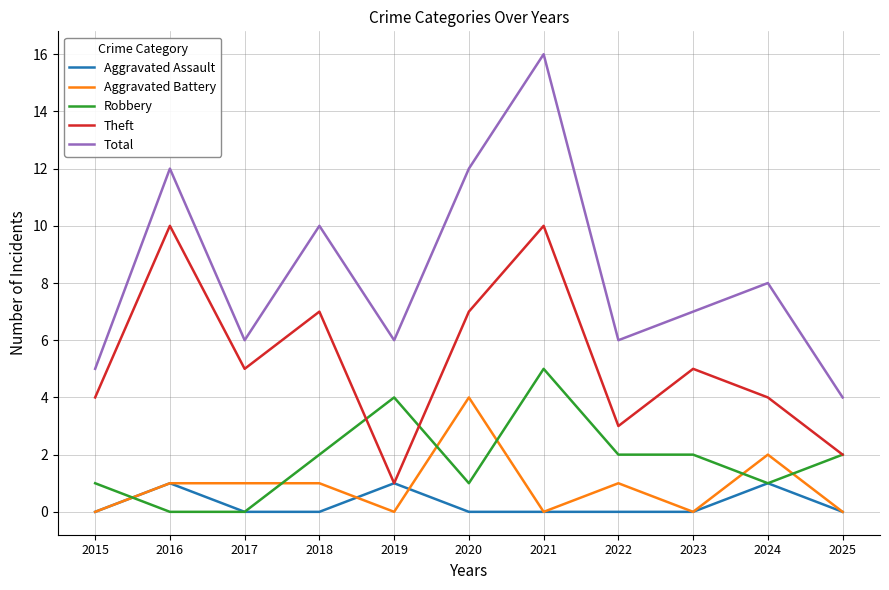

What is the sum of all Theft values?

58